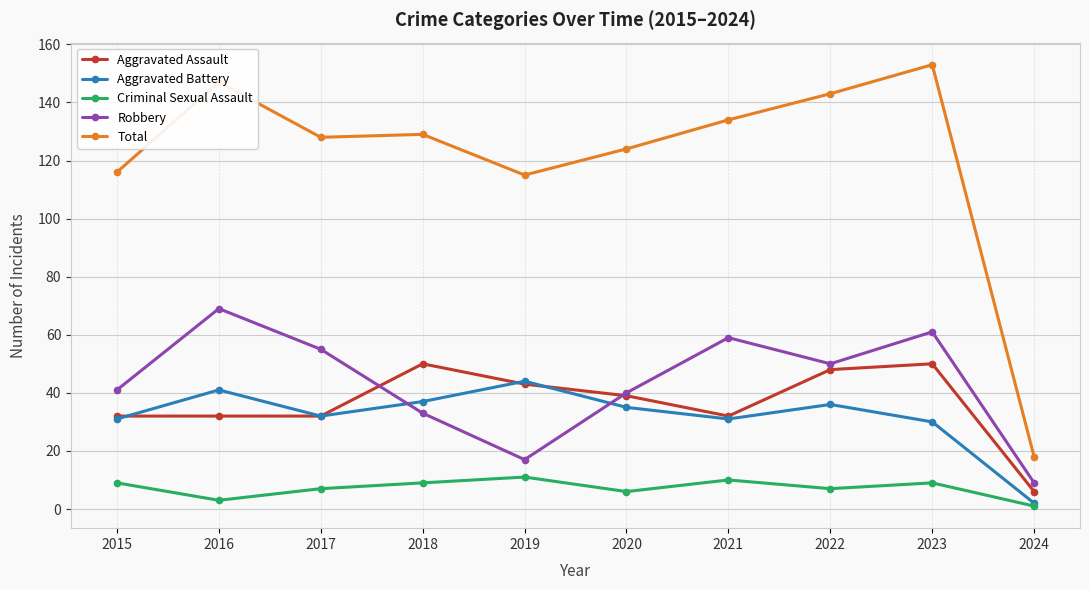

What is the total value across all series at 2021?

266